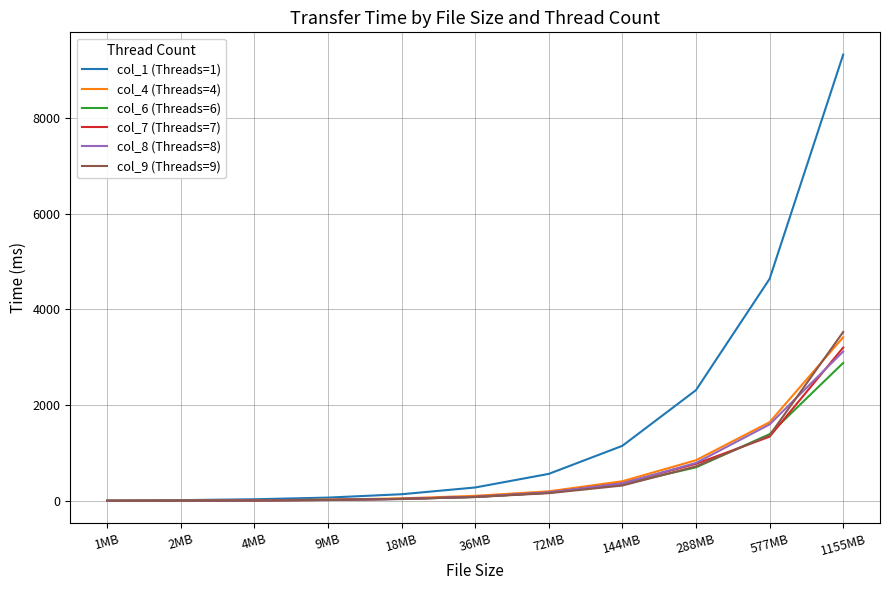

Which series has the largest total across all categories?

col_1 (Threads=1)